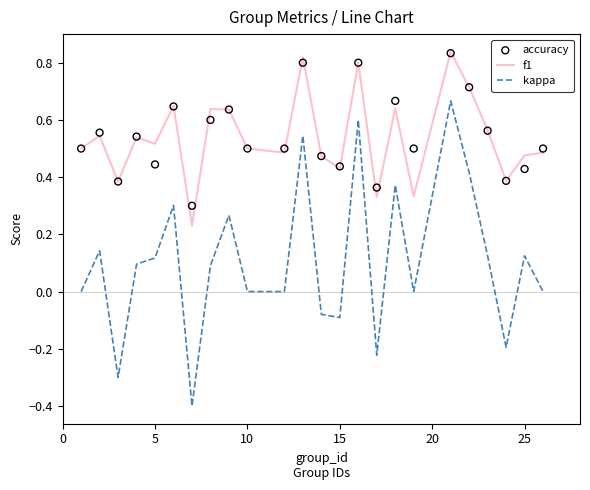

At how many categories does at least one series exceed 0?

24